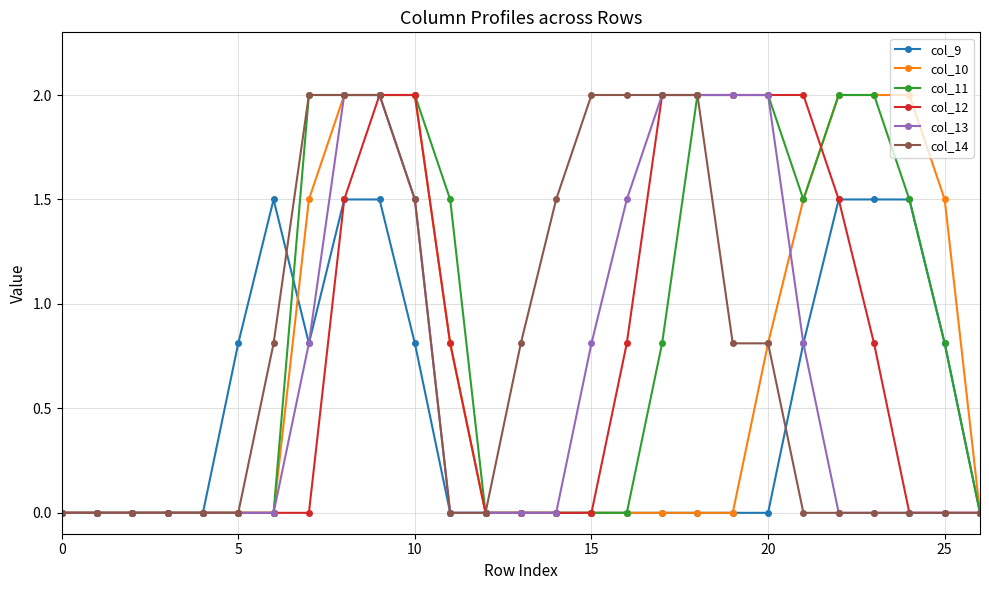

What is the maximum value for col_13?

2.0